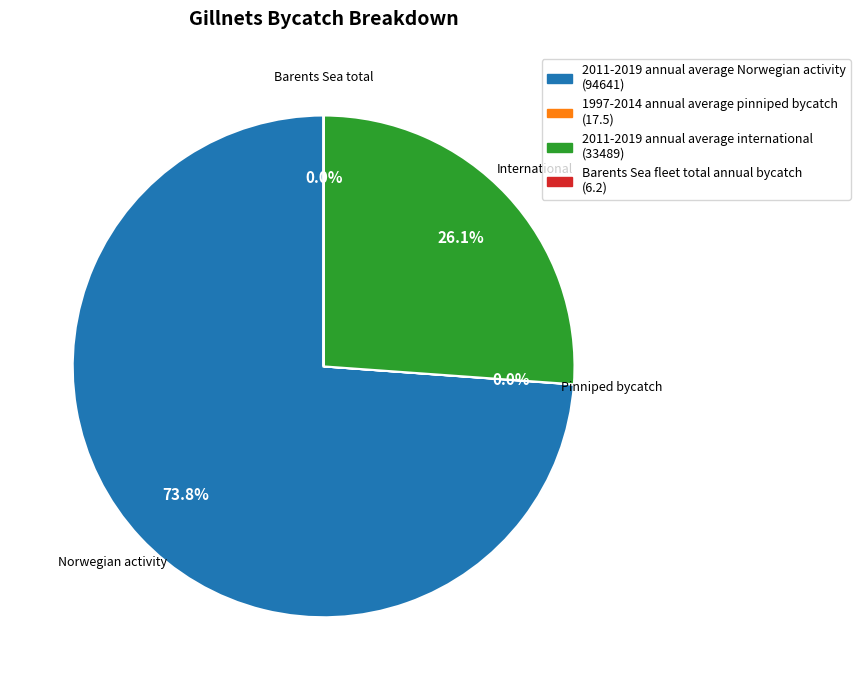

What is the largest slice in the pie chart?

2011-2019 annual average Norwegian activity